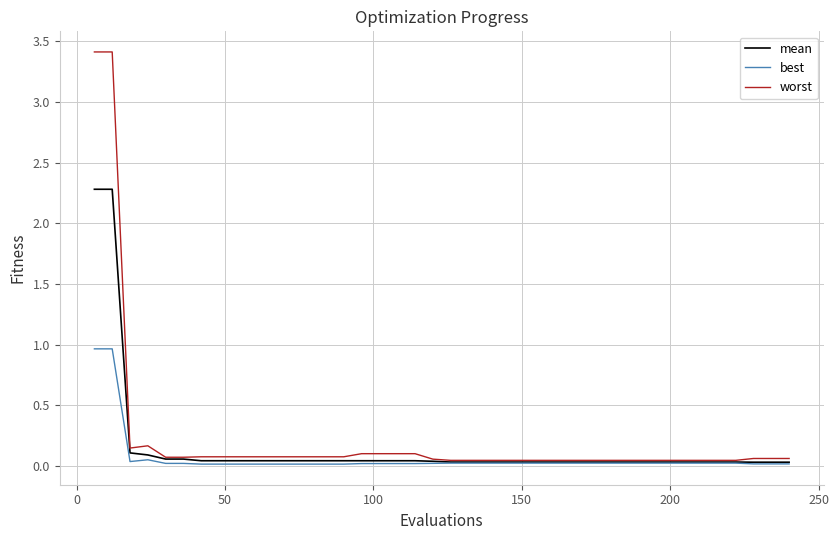

Rank the series by their maximum value, from highest to lowest.

worst, mean, best